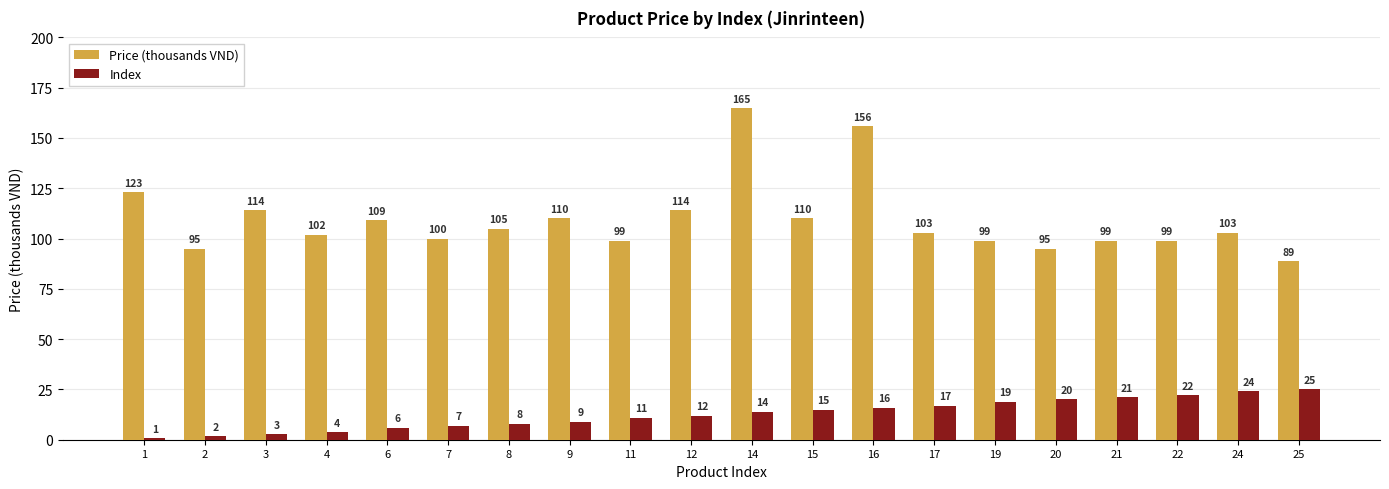

At which label does Price (thousands VND) reach its peak?

14